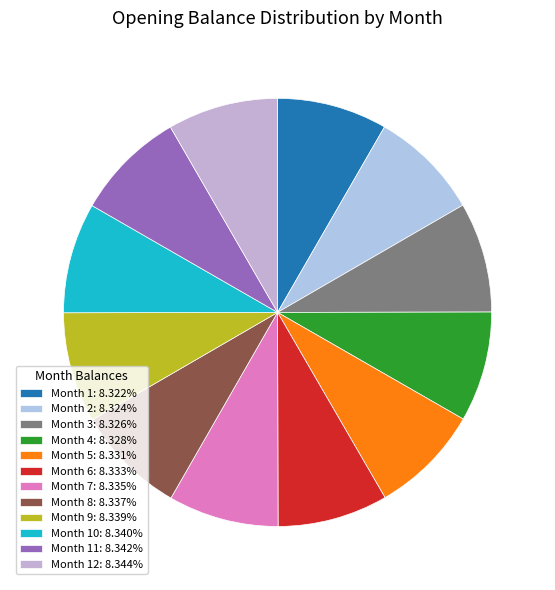

How many segments does this pie chart have?

12